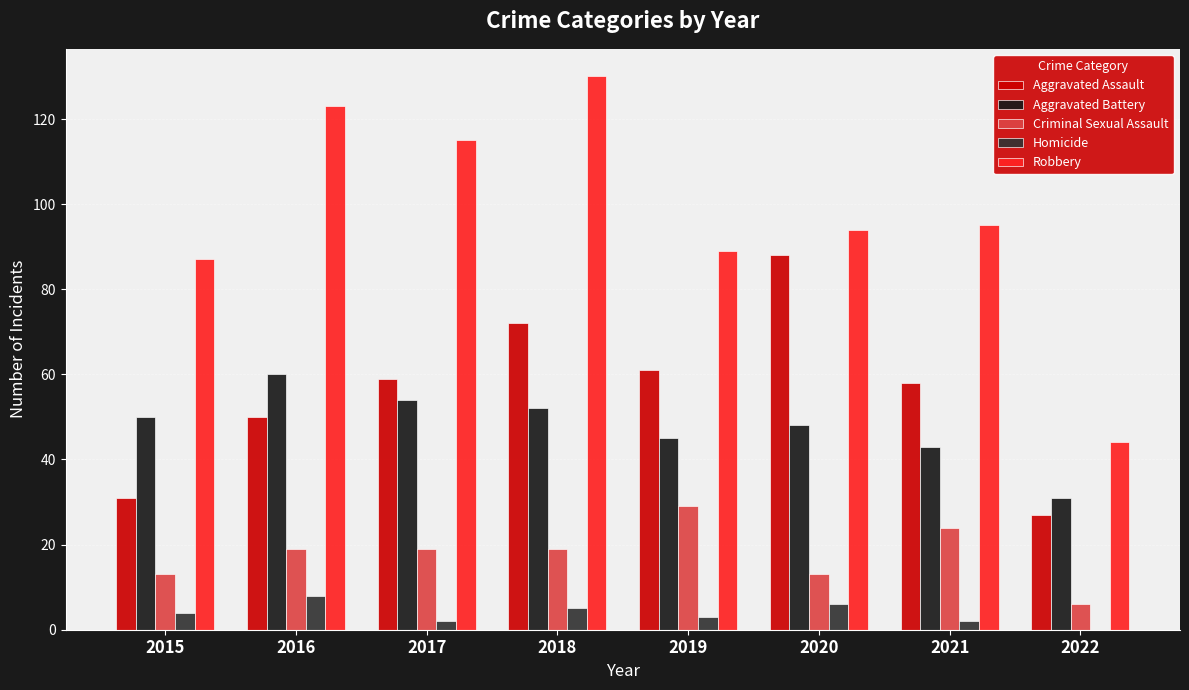

Reading left to right, extract all data points from this chart.

Aggravated Assault: 31	50	59	72	61	88	58	27
Aggravated Battery: 50	60	54	52	45	48	43	31
Criminal Sexual Assault: 13	19	19	19	29	13	24	6
Homicide: 4	8	2	5	3	6	2	0
Robbery: 87	123	115	130	89	94	95	44